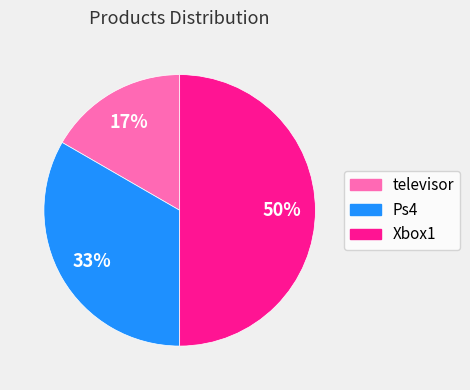

Which category has the smallest portion of the pie?

televisor